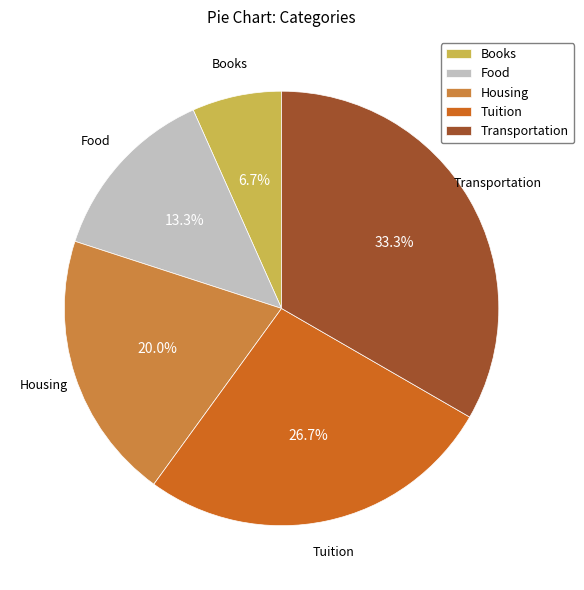

To the nearest percent, what portion does Transportation represent?

33%